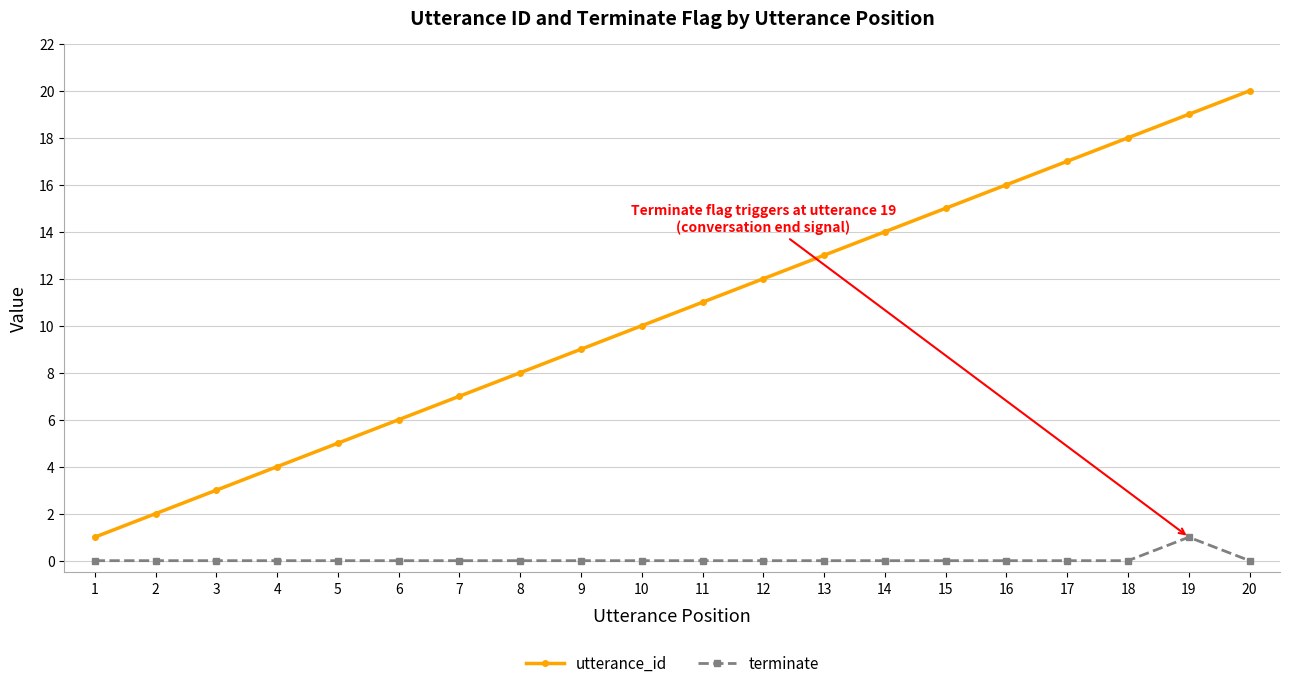

Reading left to right, list all the values displayed in this chart.

utterance_id: 1	2	3	4	5	6	7	8	9	10	11	12	13	14	15	16	17	18	19	20
terminate: 0	0	0	0	0	0	0	0	0	0	0	0	0	0	0	0	0	0	1	0